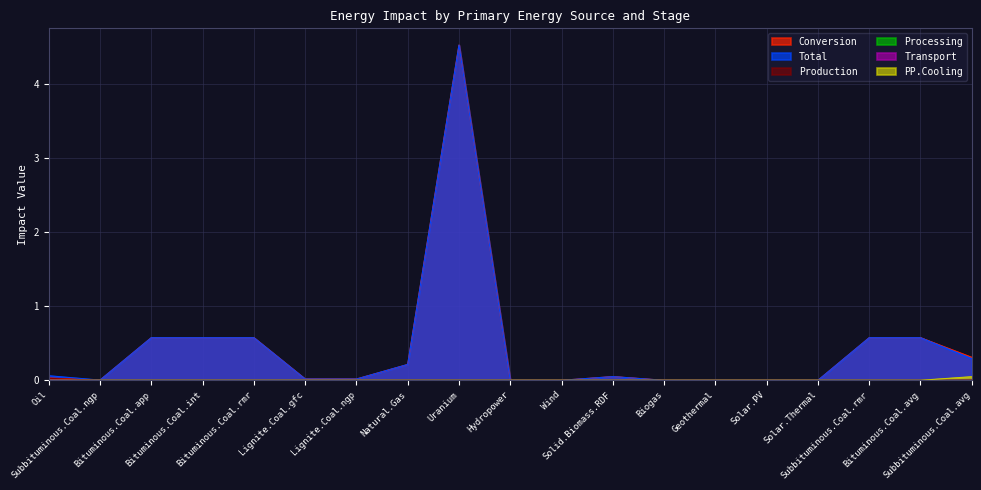

What are all the series names shown in the legend?

Conversion, Total, Production, Processing, Transport, PP.Cooling